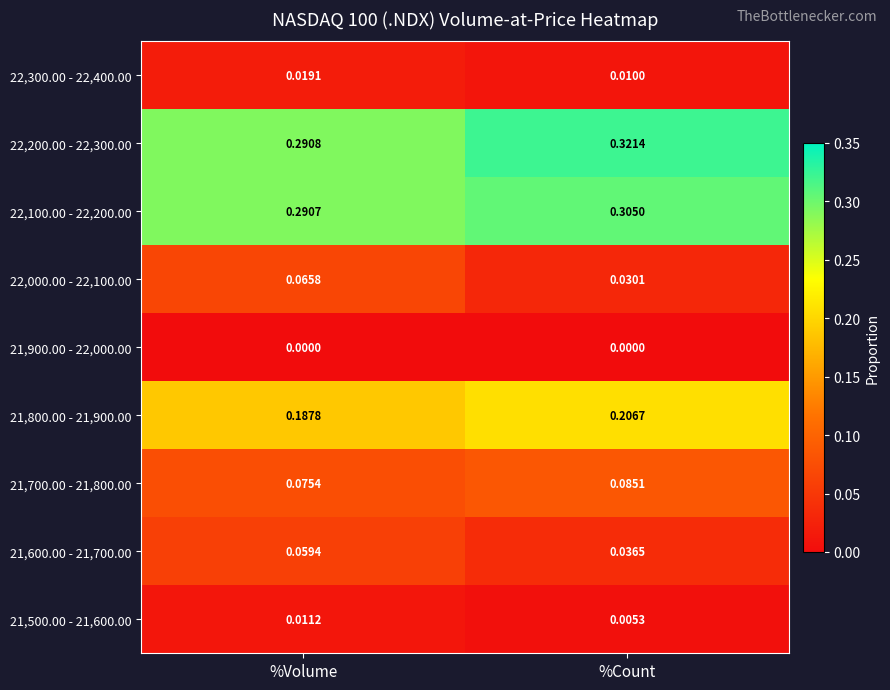

Which series has the widest spread of values?

22,000.00 - 22,100.00